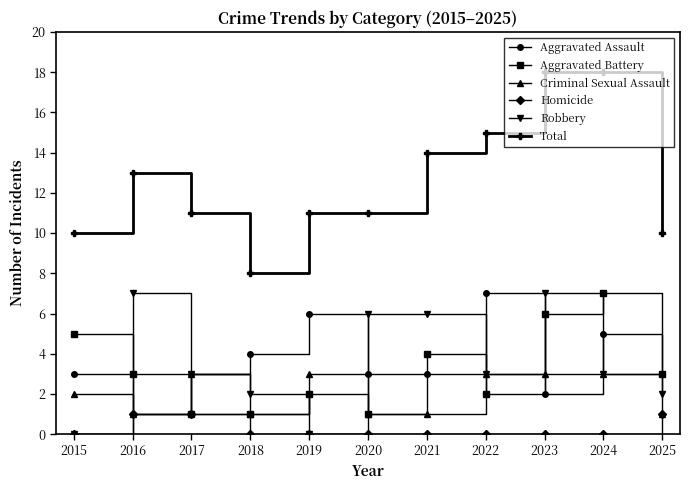

How many data points in Aggravated Battery are less than 3?

5